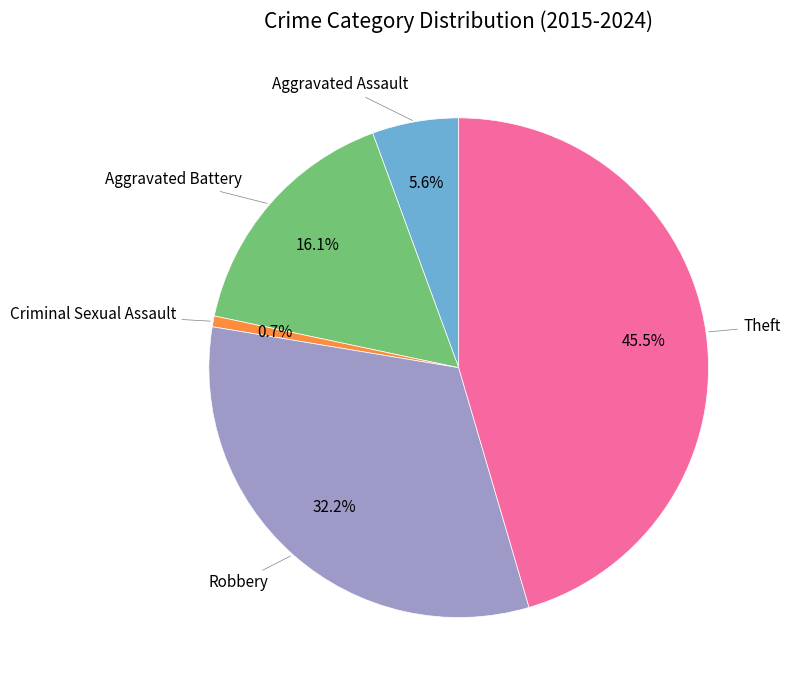

Is there a majority slice in this chart?

No